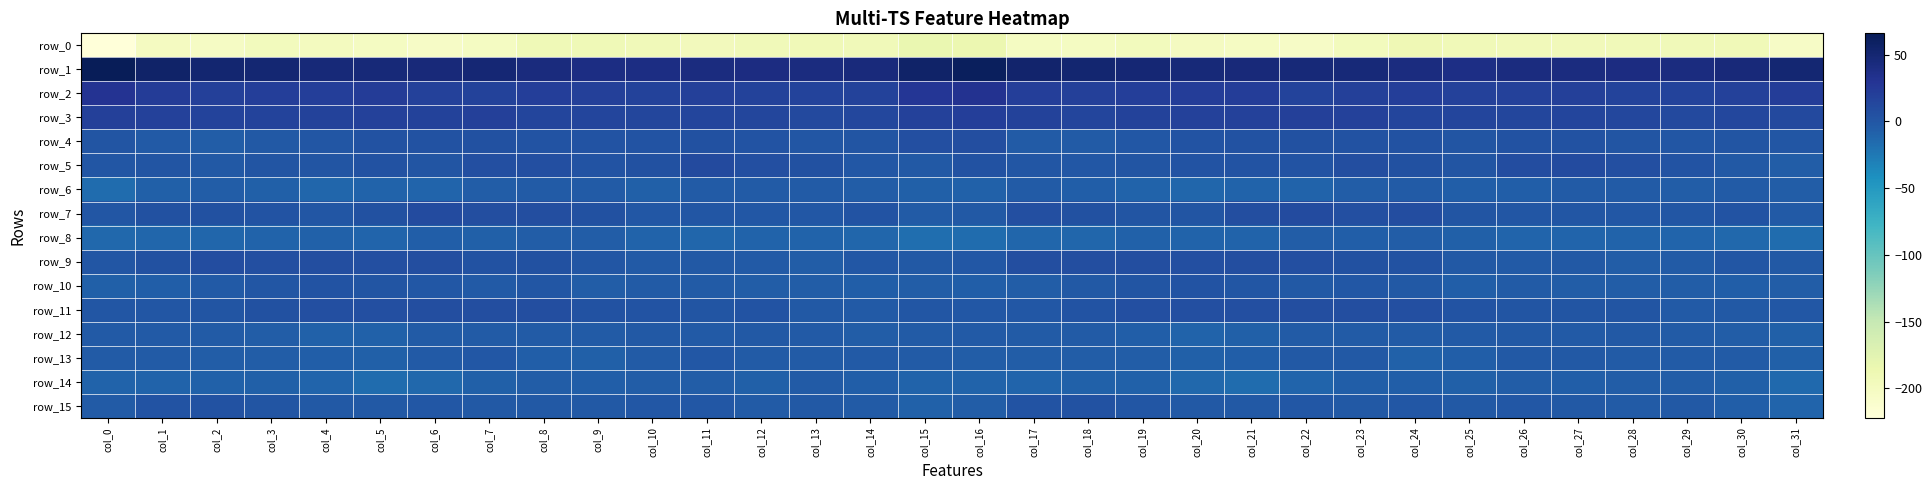

Reading left to right, what are all the values shown in this chart?

row_0: -222.1	-199.9	-203.5	-197.2	-199.0	-201.6	-204.5	-201.7	-191.2	-191.4	-192.9	-195.7	-193.6	-192.8	-193.3	-182.9	-185.7	-201.2	-201.8	-196.5	-200.4	-202.6	-205.2	-197.1	-190.4	-192.0	-194.1	-194.9	-193.4	-193.0	-192.4	-205.0
row_1: 66.0	55.4	51.0	49.6	46.8	46.2	44.7	48.1	43.4	39.6	40.0	41.9	40.6	42.0	43.7	55.2	61.7	52.7	50.9	48.2	46.8	45.0	46.6	46.7	41.7	38.8	41.6	41.4	40.9	42.3	44.7	50.2
row_2: 30.7	22.5	18.7	20.4	20.9	22.5	18.0	17.5	20.5	19.5	17.0	19.5	17.2	15.8	17.6	26.8	31.2	20.5	19.5	20.5	21.7	22.0	16.3	19.4	20.5	18.1	18.0	19.4	16.2	16.3	17.7	22.0
row_3: 19.4	17.9	15.4	16.3	17.3	17.7	17.6	19.5	15.3	14.9	13.7	14.7	13.7	11.6	12.5	18.6	20.6	17.5	15.1	17.0	17.7	17.7	18.9	17.9	15.0	14.5	13.6	15.1	12.6	11.7	12.4	11.5
row_4: 1.6	-3.5	-5.2	-2.2	0.7	3.5	3.2	4.5	2.9	2.0	2.4	4.7	2.2	0.5	1.7	5.8	6.4	-3.9	-4.8	-0.9	2.2	3.5	4.1	3.4	3.1	1.5	3.6	4.0	1.4	0.6	1.7	-0.3
row_5: -0.3	1.2	-1.8	1.1	1.6	3.6	1.0	5.6	5.7	2.1	5.2	10.2	6.2	4.4	-0.8	-2.0	3.3	0.6	-1.1	1.2	2.7	2.6	2.3	6.6	4.6	1.8	8.2	8.7	5.6	2.8	-2.4	-5.2
row_6: -16.7	-7.3	-5.9	-8.2	-11.9	-10.2	-10.7	-5.9	-4.3	-4.8	-7.3	-4.4	-4.5	-4.6	-5.1	-7.2	-9.0	-4.8	-6.3	-10.0	-11.7	-10.2	-9.4	-5.0	-3.8	-6.3	-6.4	-4.1	-4.7	-4.9	-4.4	-4.9
row_7: -0.3	4.5	4.9	2.0	0.4	4.4	9.4	6.6	6.9	4.8	-0.4	0.0	-0.8	-0.7	2.1	-4.5	-1.9	5.8	4.2	0.9	1.1	6.7	9.5	5.4	7.6	1.7	-0.1	-0.2	-1.2	0.3	1.9	-3.5
row_8: -13.5	-12.6	-12.3	-9.9	-8.7	-10.5	-6.7	-7.2	-5.7	-5.9	-9.9	-12.5	-10.0	-10.3	-12.1	-17.8	-16.4	-12.2	-11.8	-8.6	-10.1	-9.4	-5.9	-7.0	-5.4	-7.4	-11.3	-11.4	-10.0	-10.9	-12.9	-16.9
row_9: -0.3	5.2	7.7	6.3	6.9	6.0	6.9	3.8	4.8	0.3	-2.8	-2.2	-3.6	-5.0	-0.8	-2.1	-1.1	6.8	7.0	6.8	6.2	6.6	5.6	4.7	3.4	-1.7	-2.7	-2.1	-4.9	-3.9	0.3	-1.6
row_10: -7.9	-6.8	-3.1	-0.4	2.6	0.9	-0.9	-3.1	-0.4	-5.6	-4.8	-4.1	-5.3	-5.3	-6.6	-5.7	-6.6	-6.0	-2.0	0.9	2.6	0.1	-2.6	-1.1	-2.2	-6.6	-3.9	-4.9	-5.3	-5.8	-6.0	-5.4
row_11: 0.3	-0.1	0.9	4.2	6.2	5.2	6.9	6.5	6.6	3.8	2.2	1.1	2.5	-1.7	-3.6	0.5	-0.9	-1.0	2.1	5.3	6.0	5.7	6.5	7.1	5.4	2.5	1.6	1.6	1.3	-3.3	-1.7	-1.0
row_12: -3.4	-2.7	-4.1	-5.4	-8.9	-9.2	-4.8	-4.3	-4.2	-3.9	-2.4	-3.3	-1.6	-3.6	-5.7	-4.5	-2.9	-4.3	-4.1	-6.7	-9.8	-7.6	-4.8	-3.8	-4.8	-3.6	-2.6	-2.7	-2.0	-4.7	-5.6	-8.1
row_13: -4.8	-4.1	-5.1	-5.8	-6.3	-7.5	-3.6	-1.2	-6.4	-8.2	-4.1	-0.8	-4.4	-3.8	-3.8	-4.2	-5.9	-5.4	-5.4	-5.5	-7.2	-6.6	-2.4	-2.4	-8.4	-7.0	-2.4	-1.8	-4.5	-4.0	-3.8	-7.2
row_14: -9.7	-10.3	-9.0	-7.9	-11.3	-16.2	-12.9	-8.2	-6.0	-7.0	-5.9	-5.6	-7.5	-4.9	-6.3	-10.0	-9.9	-10.8	-8.4	-8.3	-13.7	-16.2	-11.3	-6.6	-6.2	-7.2	-5.3	-6.7	-5.9	-5.3	-8.1	-14.0
row_15: -4.4	2.0	3.9	1.0	-1.6	-1.7	-1.1	-2.0	-1.7	-1.5	-1.0	-1.4	-4.8	-2.3	-4.7	-8.7	-5.2	2.8	3.2	-0.3	-1.9	-1.5	-1.5	-2.4	-1.2	-1.7	-1.0	-2.1	-4.6	-2.0	-7.0	-10.5